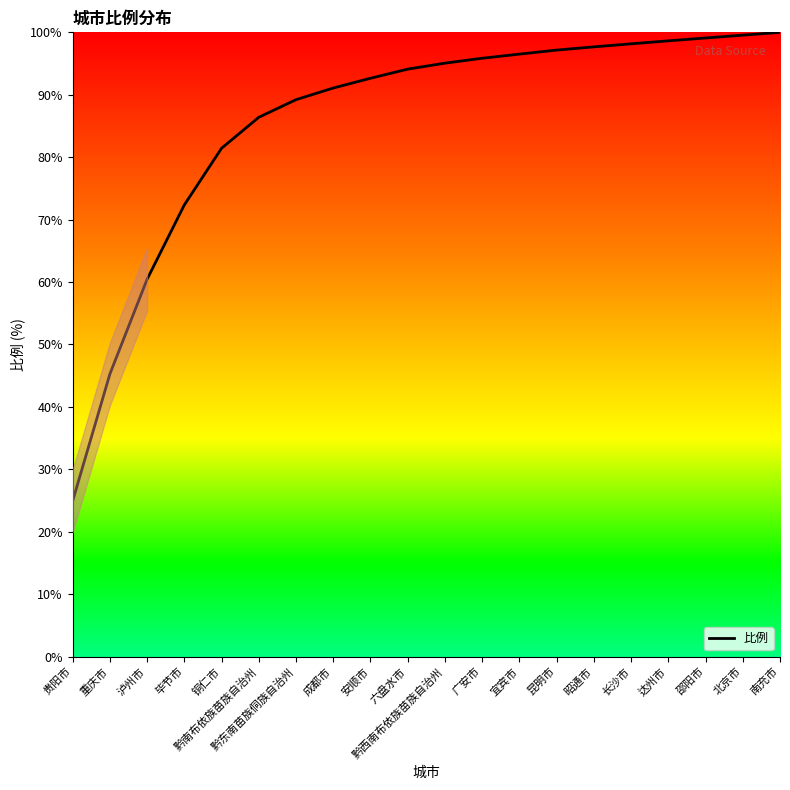

What is the sum of all values?

1715.5